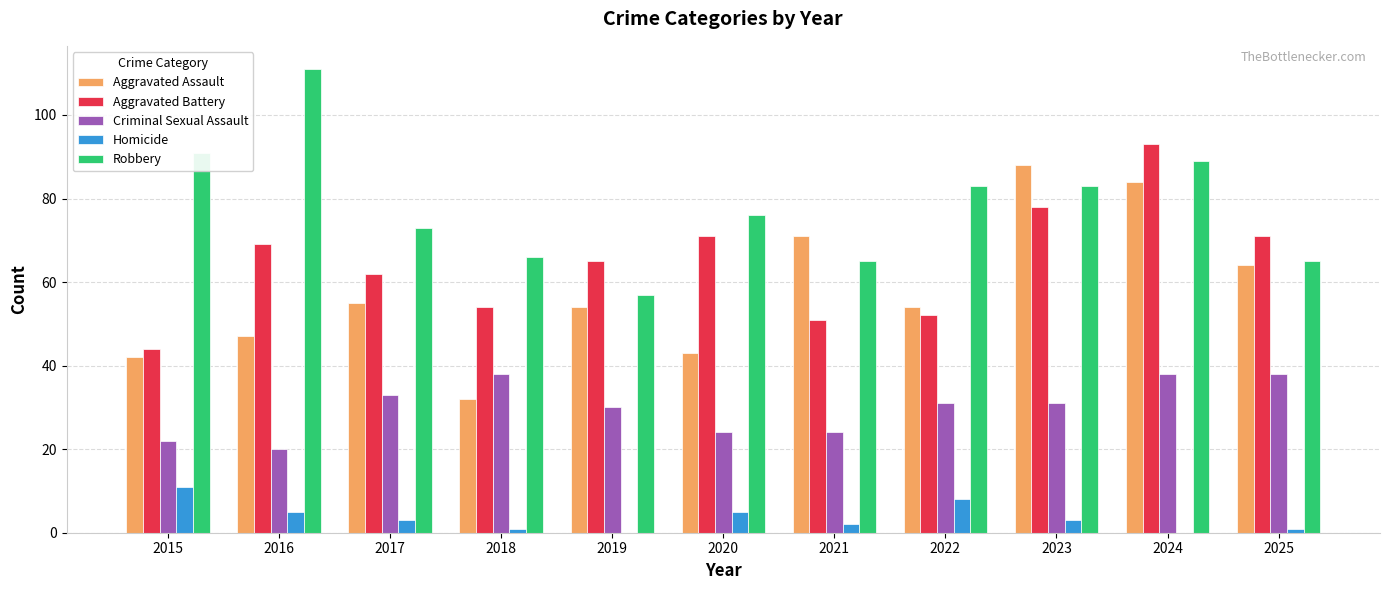

Is it true that Aggravated Battery equals 62 at 2017?

True